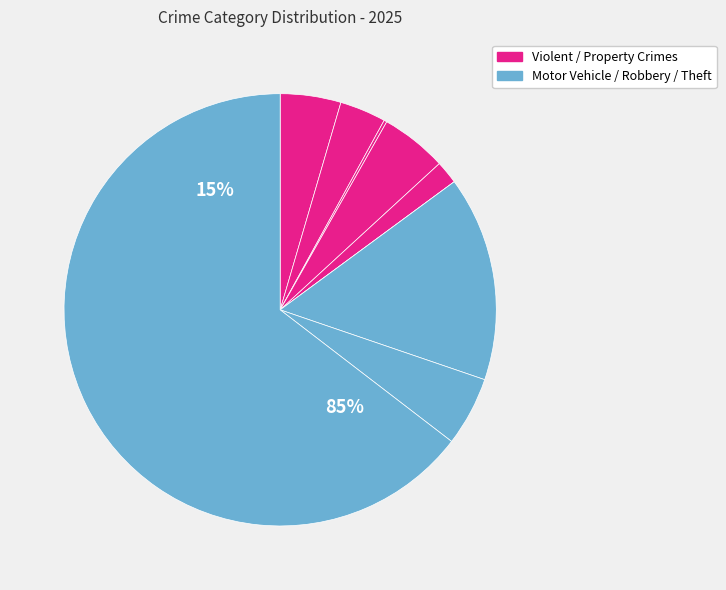

To the nearest percent, what is the average slice percentage?

11%